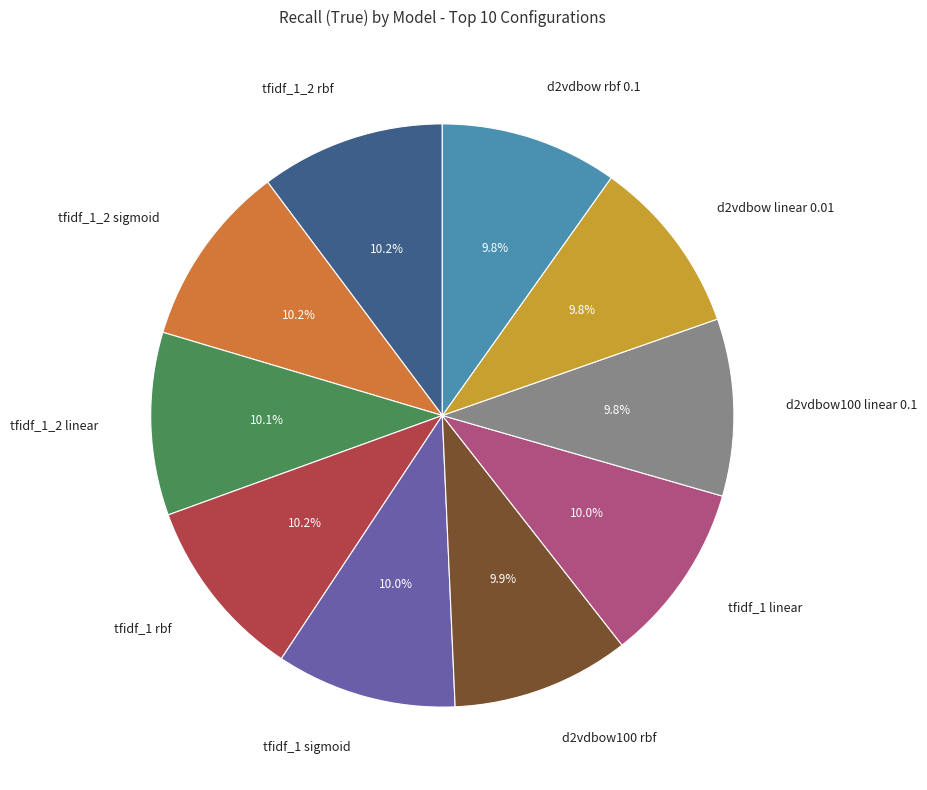

What percentage is the tfidf_1_2 sigmoid slice, to the nearest percent?

10%